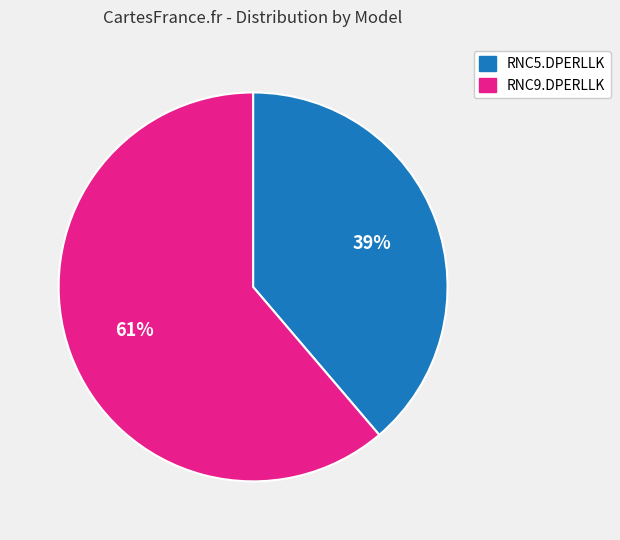

To the nearest percent, what portion does RNC9.DPERLLK represent?

61%